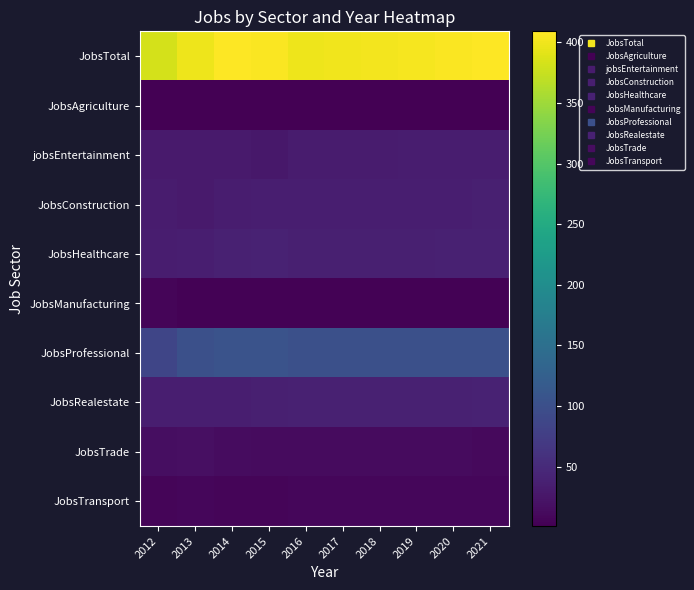

At 2018, list the series in order from largest to smallest.

JobsTotal, JobsProfessional, JobsRealestate, JobsHealthcare, JobsConstruction, jobsEntertainment, JobsTrade, JobsTransport, JobsManufacturing, JobsAgriculture